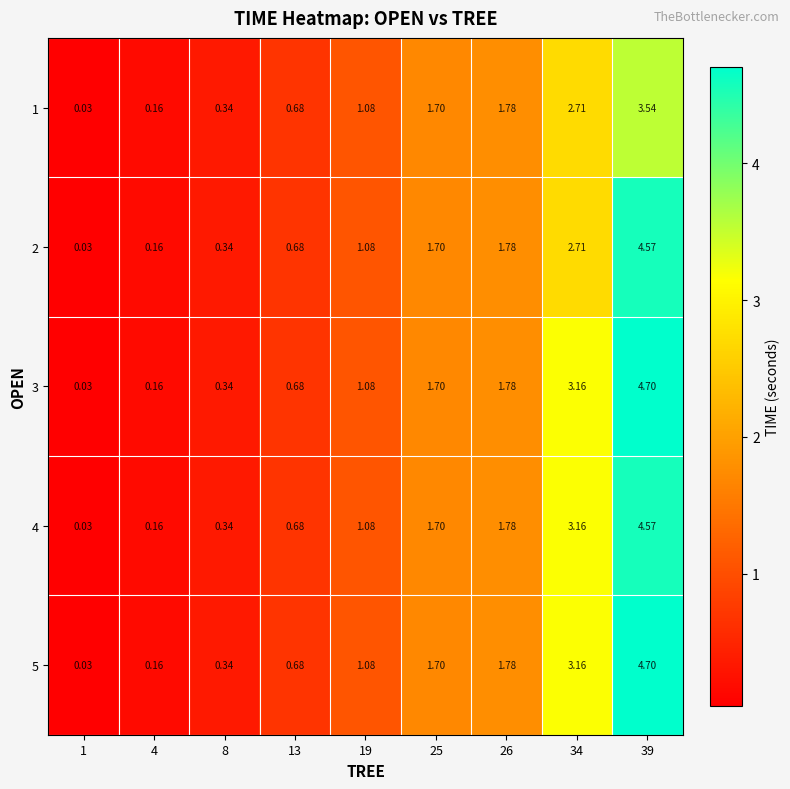

How many data points in 5 are above 1?

5